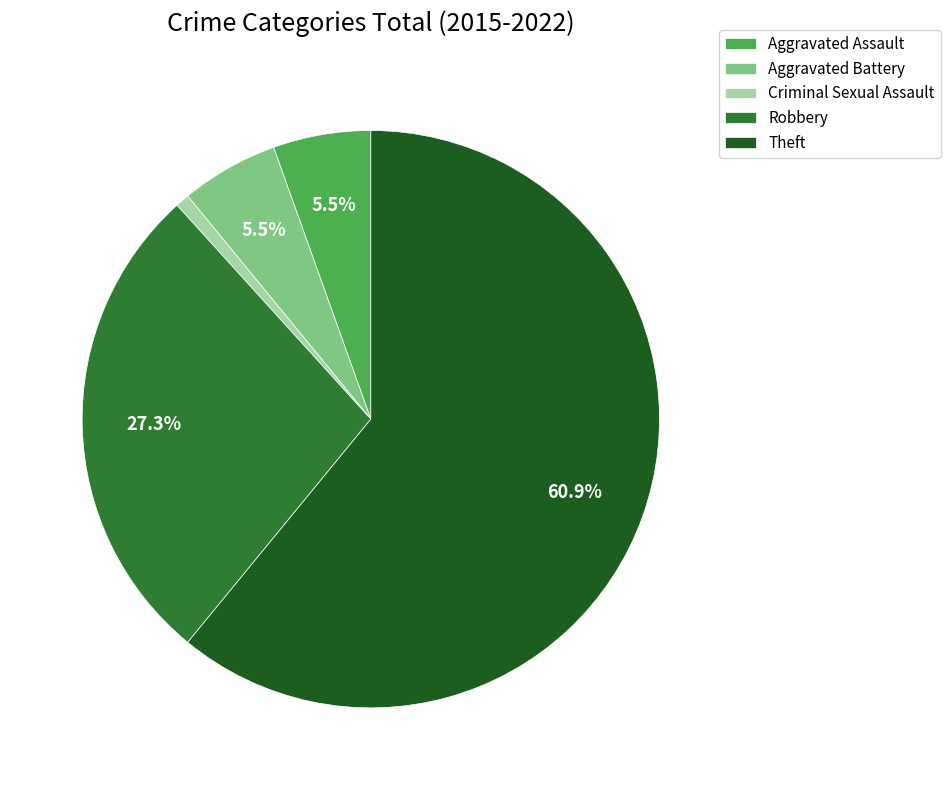

True or false: Aggravated Battery accounts for 11% of the total.

False